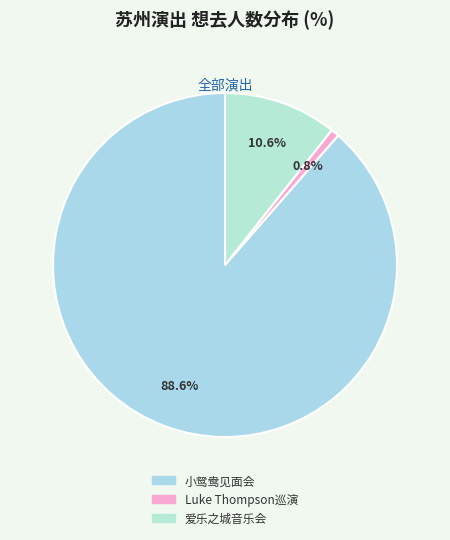

Which category has the smallest portion of the pie?

苏州·新西兰治愈系民谣歌手Luke Thompson2024中国巡演